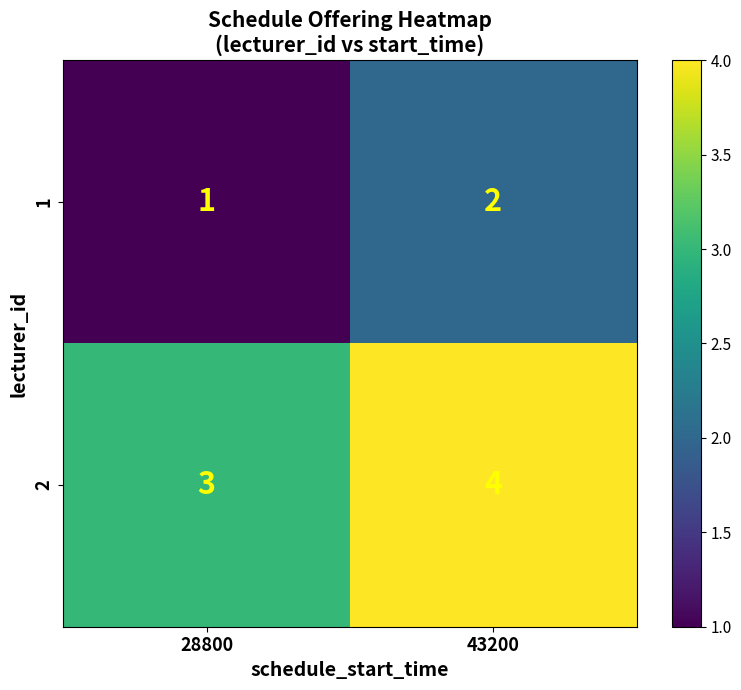

Which label corresponds to the largest value in the chart?

43200